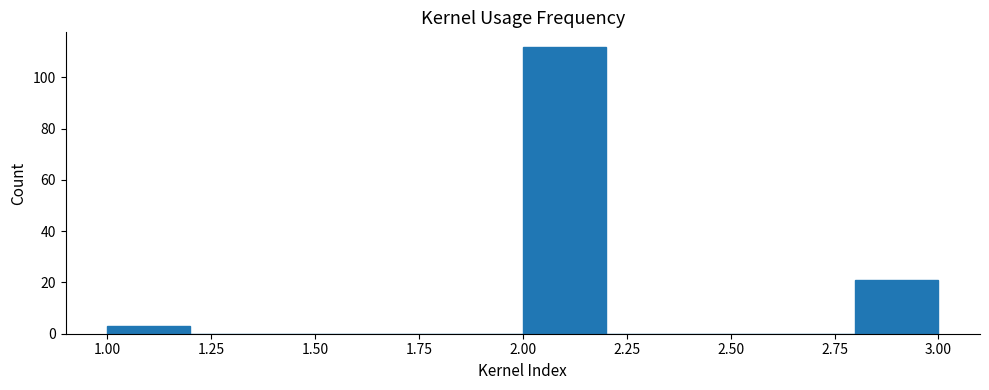

Reading left to right, transcribe this chart: for each bar, give the range it covers on the x-axis and its height. The values are not printed on the chart, so give them approximately, as read against the axis.

1.0 to 1.2: 4
1.2 to 1.4: 0
1.4 to 1.6: 0
1.6 to 1.8: 0
1.8 to 2.0: 0
2.0 to 2.2: 112
2.2 to 2.4: 0
2.4 to 2.6: 0
2.6 to 2.8: 0
2.8 to 3.0: 22